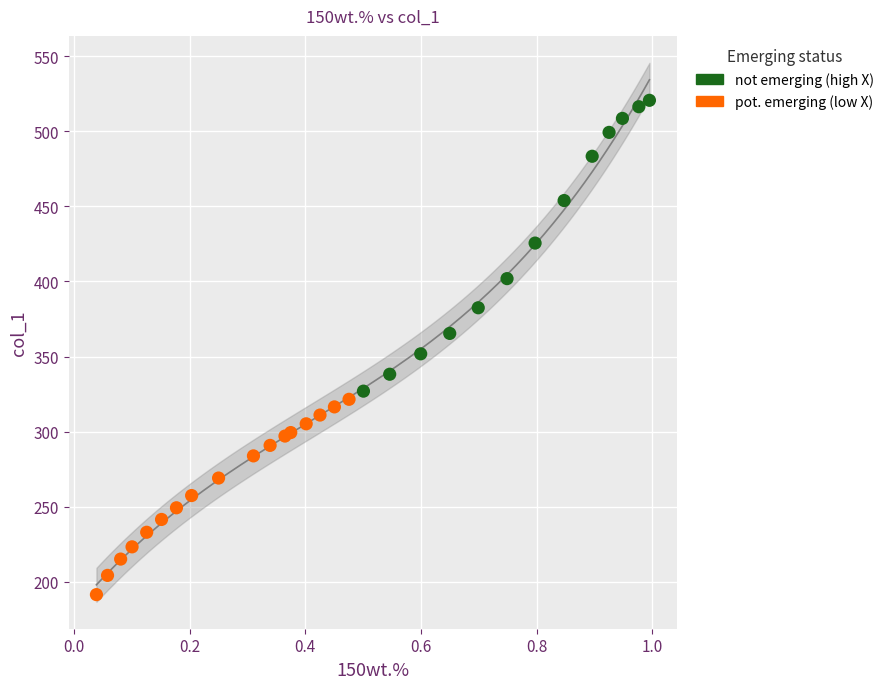

What are all the series names shown in the legend?

not emerging (high X), pot. emerging (low X)